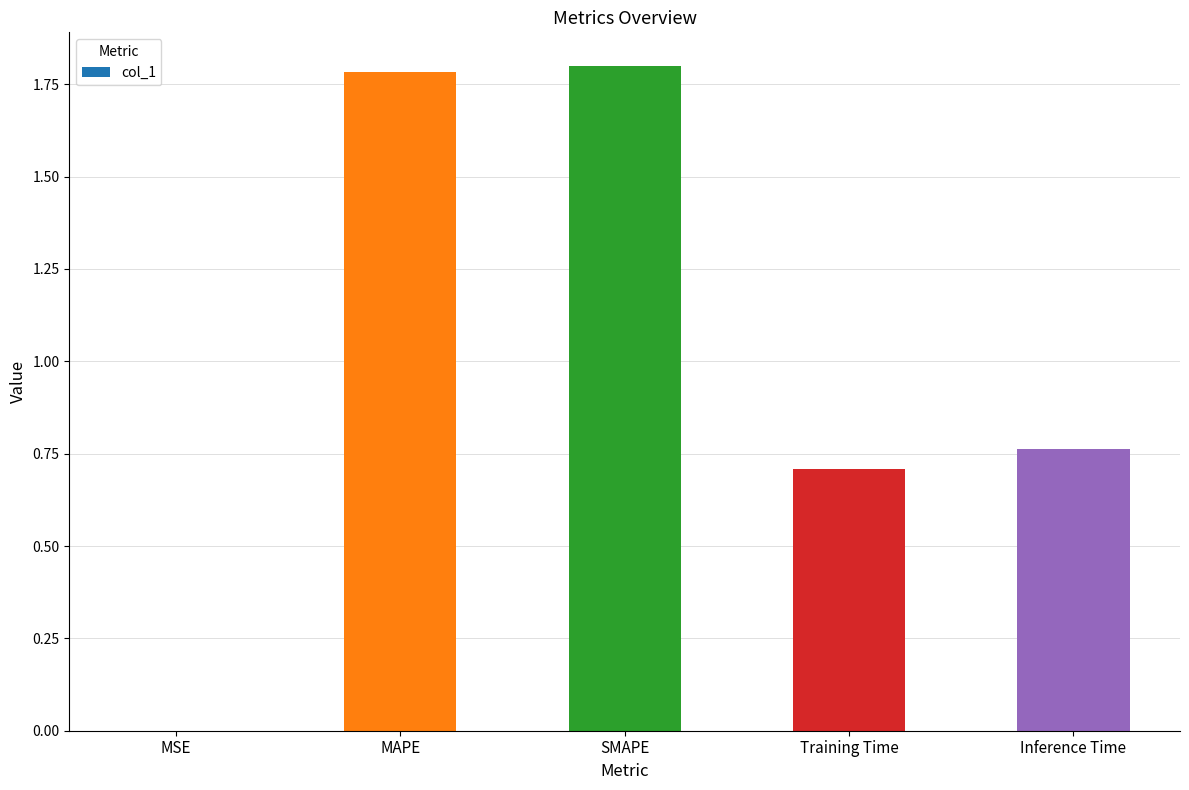

True or false: the data shows 0.3 at Training Time.

False